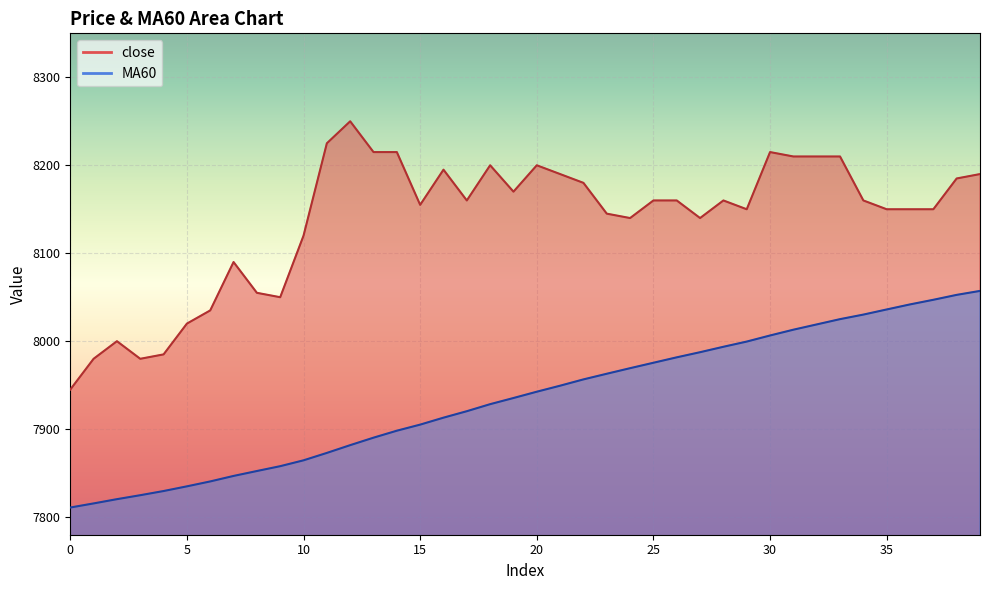

List the labels in order of close value, largest first.

12, 11, 13, 14, 30, 31, 32, 33, 18, 20, 16, 21, 39, 38, 22, 19, 17, 25, 26, 28, 34, 15, 29, 35, 36, 37, 23, 24, 27, 10, 7, 8, 9, 6, 5, 2, 4, 1, 3, 0